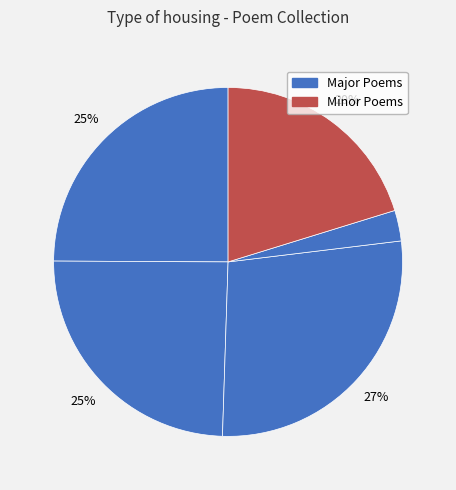

Count the number of slices in the pie.

5